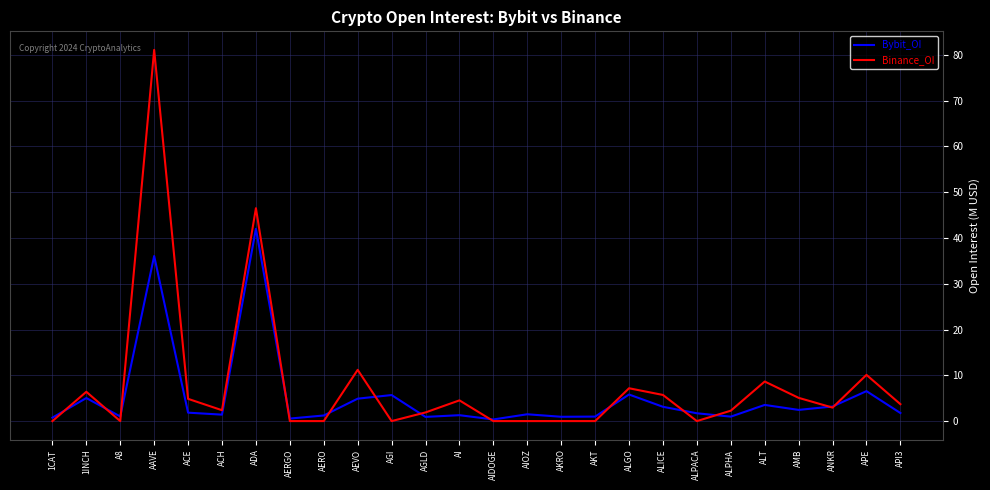

Rank the series at ADA from highest to lowest value.

Binance_OI, Bybit_OI